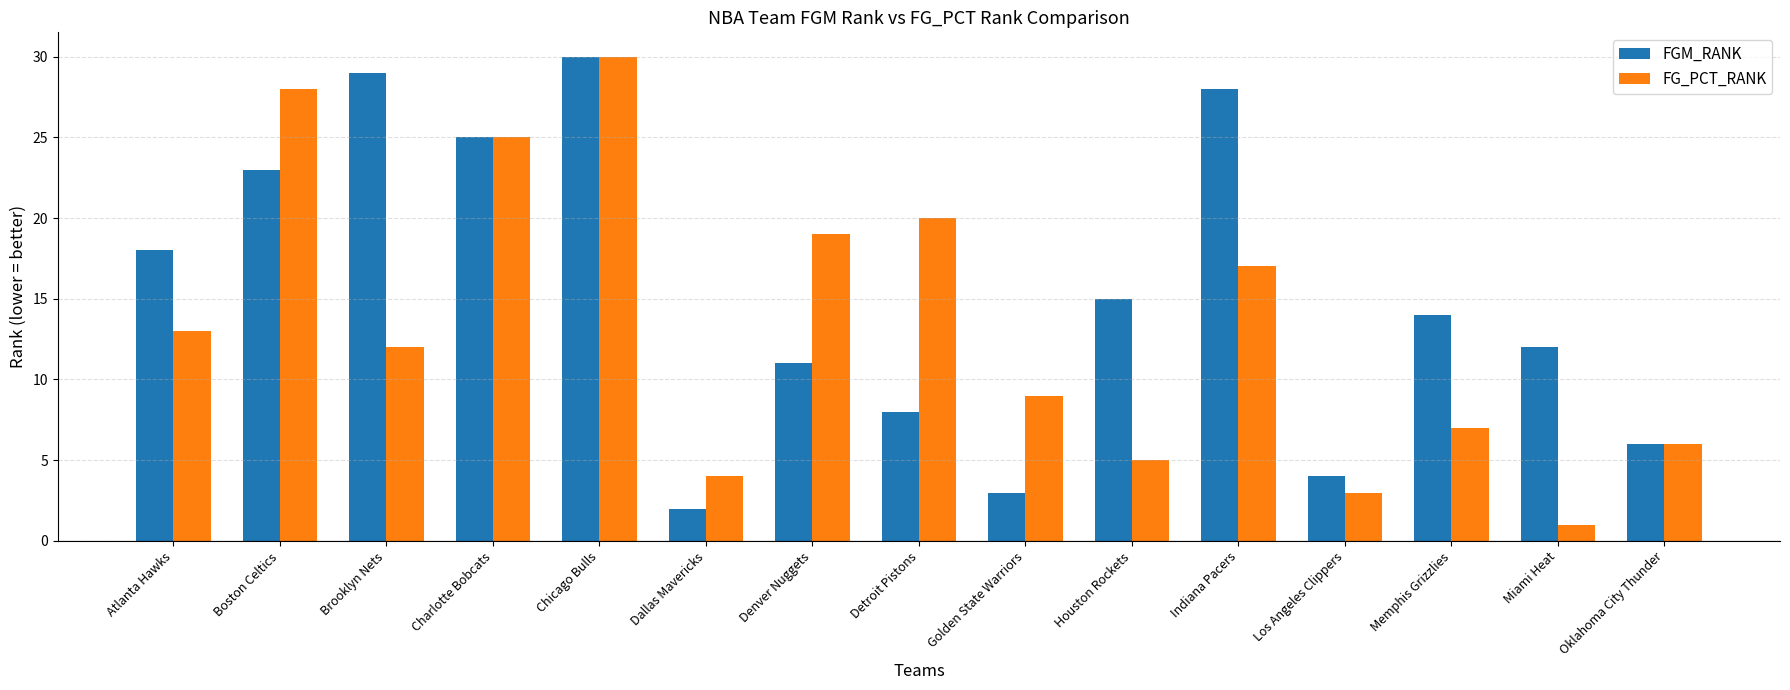

Which series has the largest total across all categories?

FGM_RANK